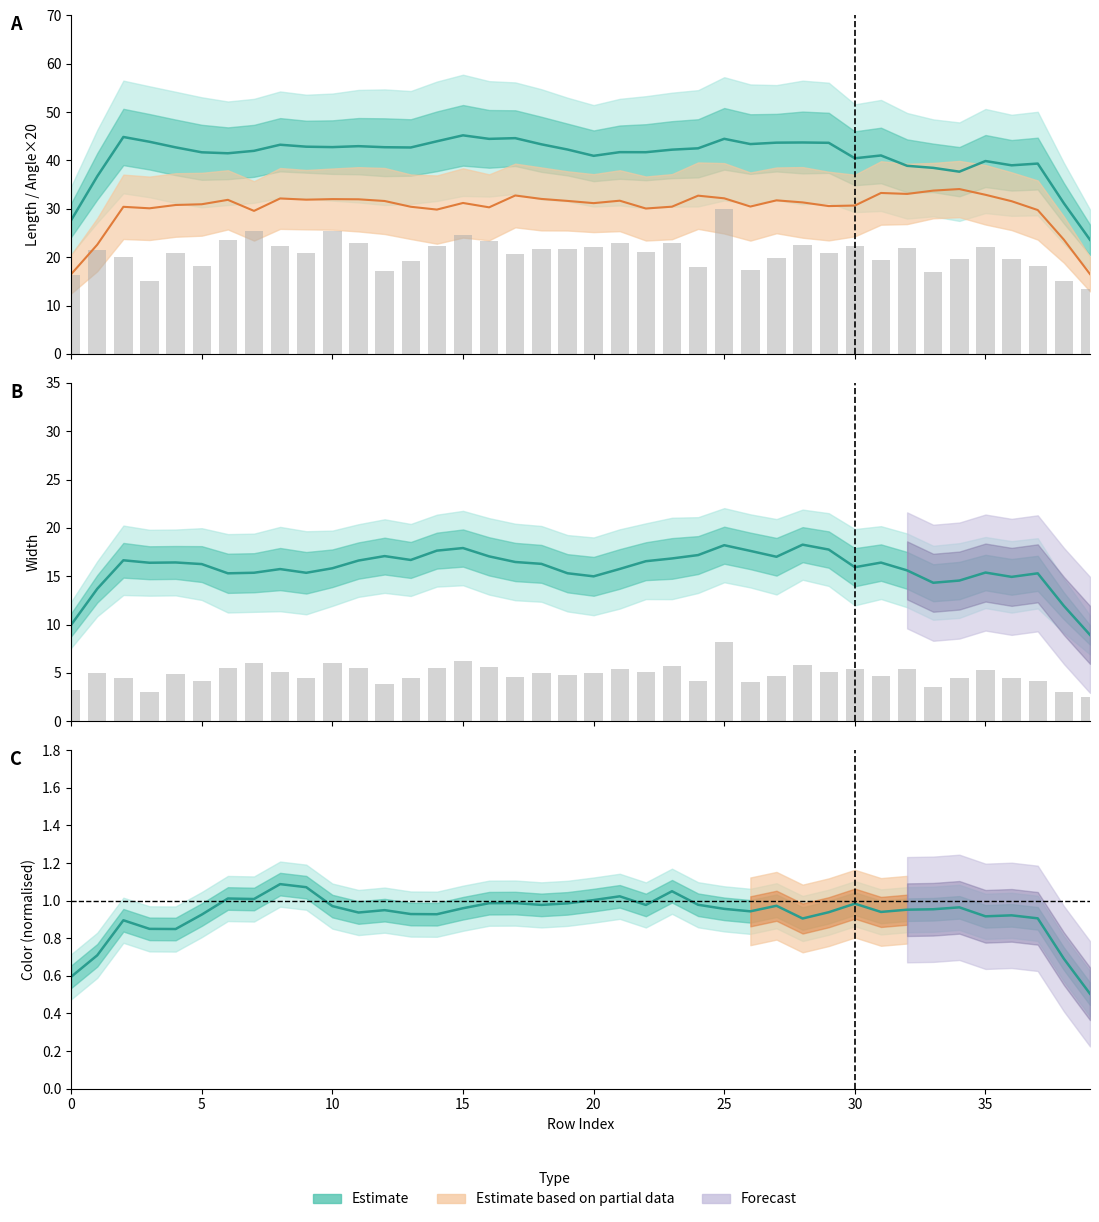

What is the maximum value shown in the chart?

45.2